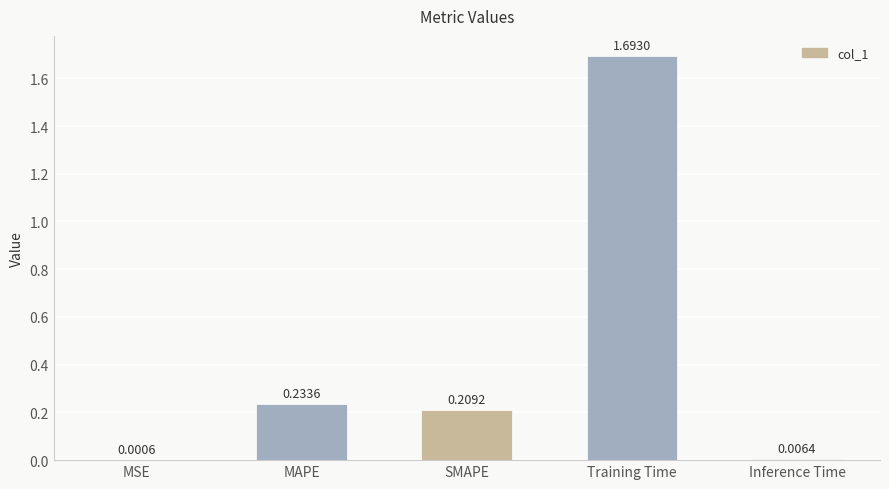

Which category has the highest value across all series?

Training Time